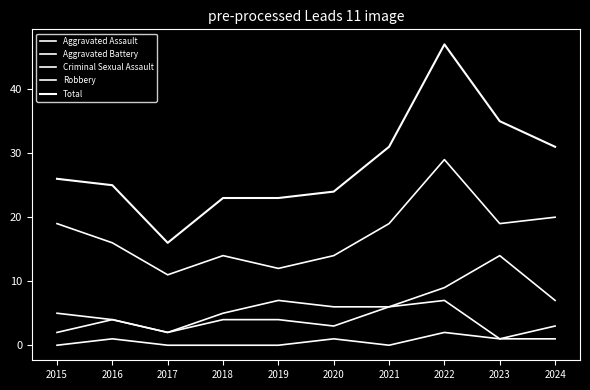

What are all the series names shown in the legend?

Aggravated Assault, Aggravated Battery, Criminal Sexual Assault, Robbery, Total